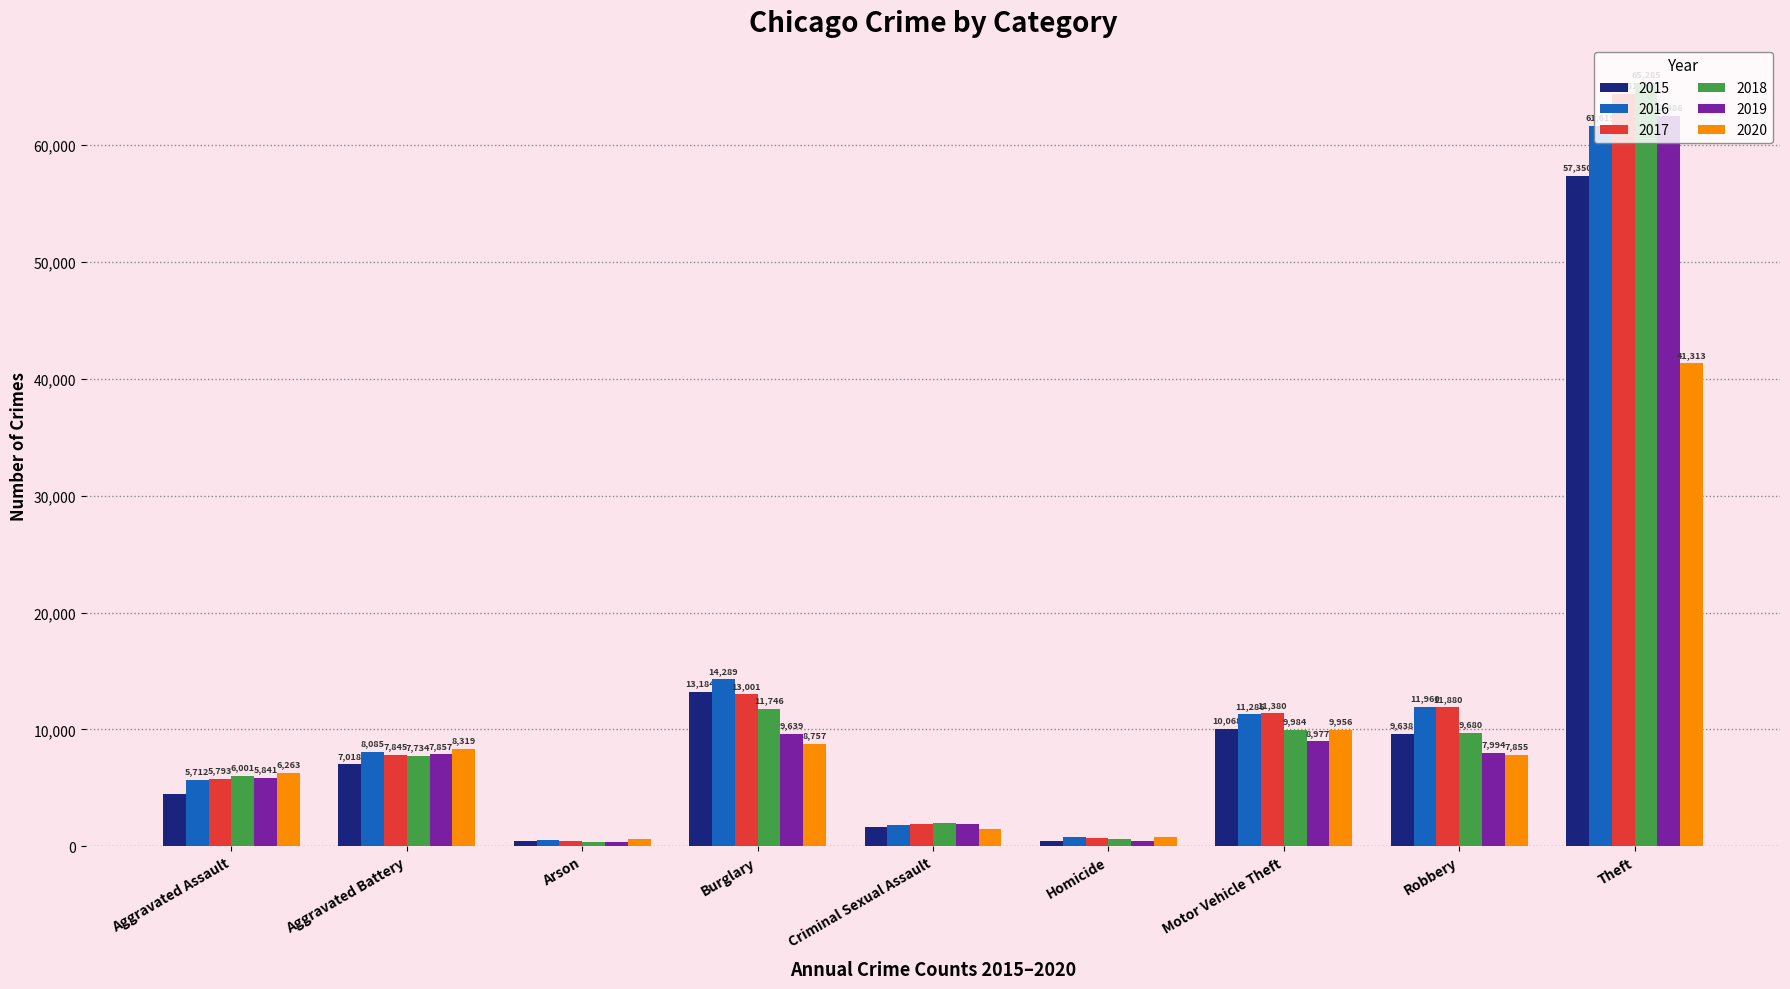

Rank the categories by 2019 value from highest to lowest.

Theft, Burglary, Motor Vehicle Theft, Robbery, Aggravated Battery, Aggravated Assault, Criminal Sexual Assault, Homicide, Arson